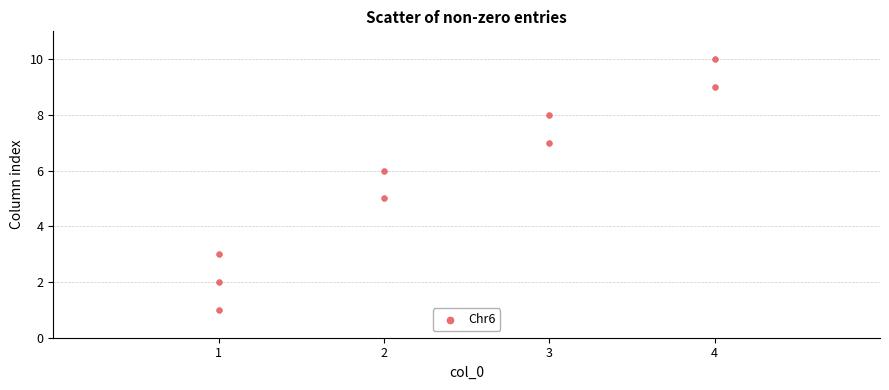

What is the range of Y values (max minus min)?

9